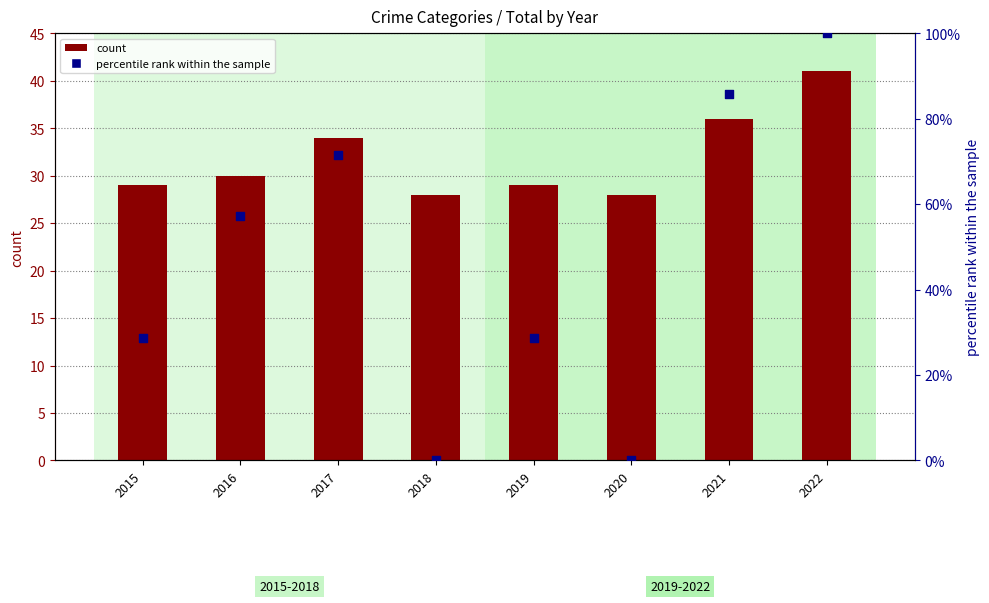

Which series has the largest Y range (max minus min)?

percentile rank within the sample